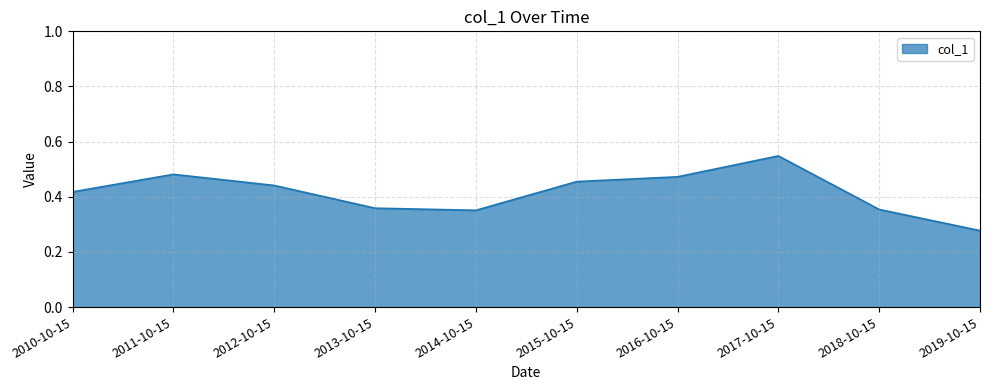

Which label corresponds to the largest value in the chart?

2017-10-15